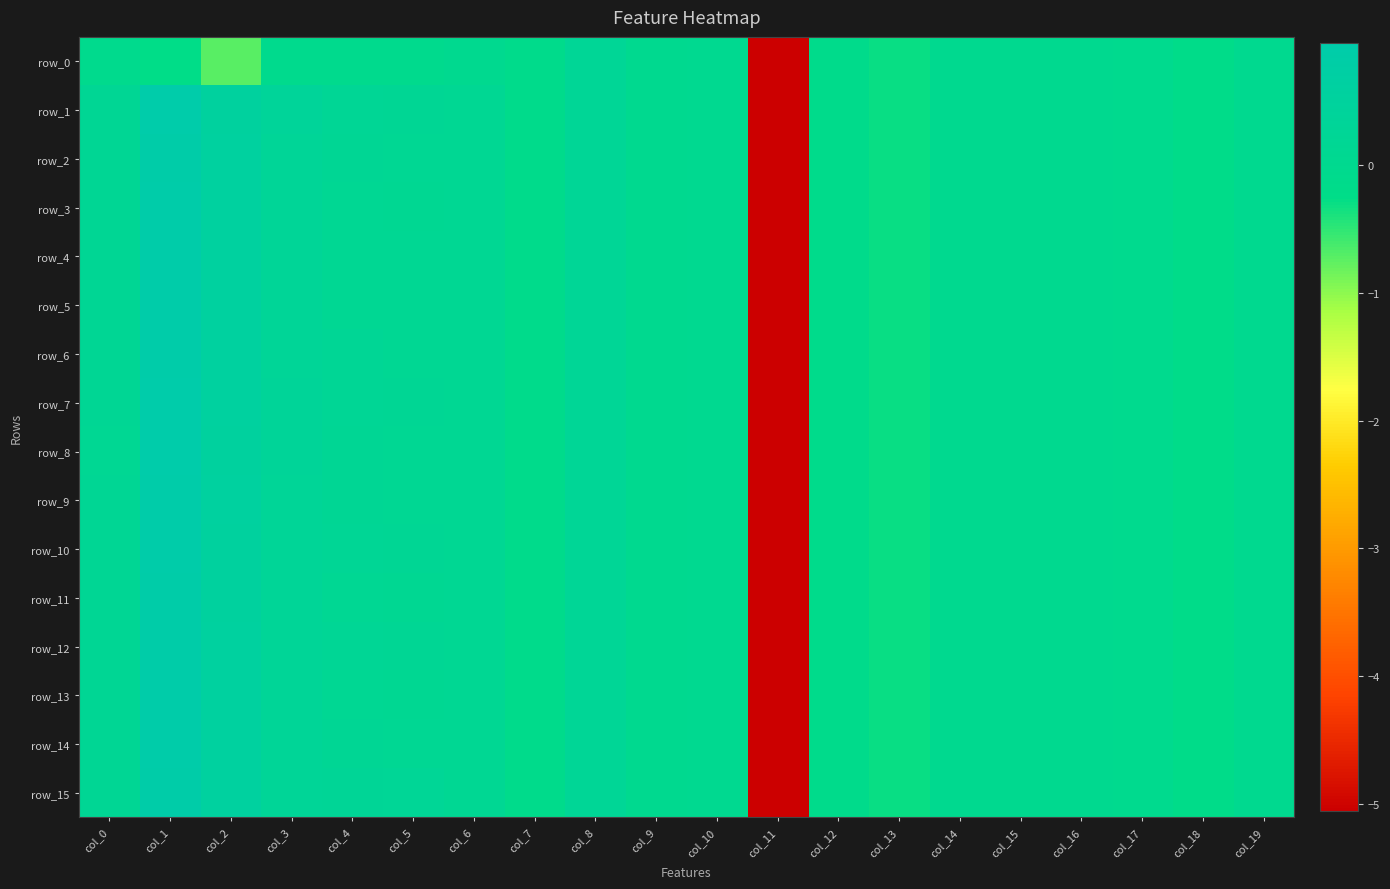

How many data points in row_3 are above 0?

9